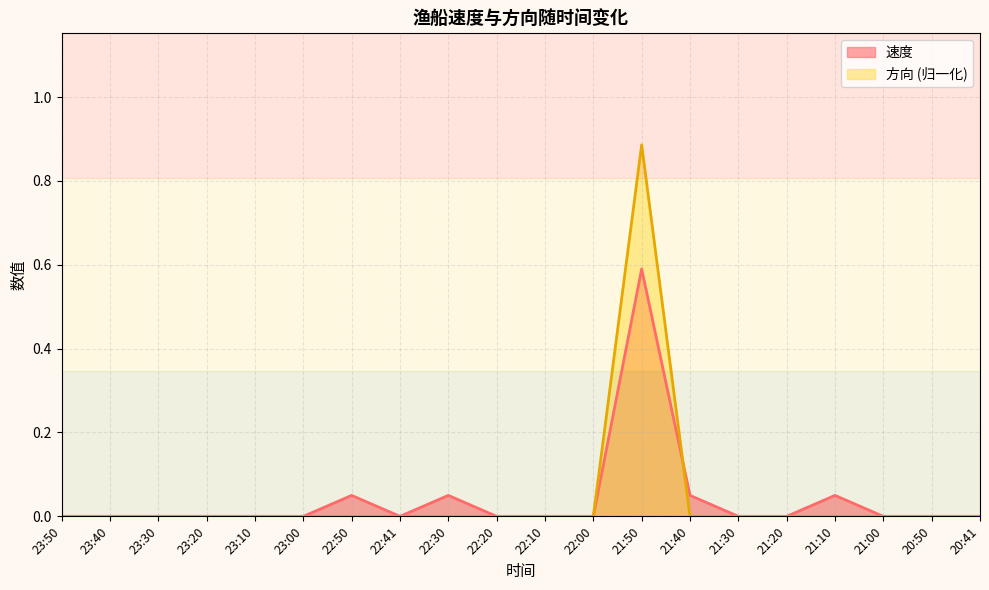

Reading right to left, what are all the values shown in this chart?

速度: 20:41=0.0	20:50=0.0	21:00=0.0	21:10=0.1	21:20=0.0	21:30=0.0	21:40=0.1	21:50=0.6	22:00=0.0	22:10=0.0	22:20=0.0	22:30=0.1	22:41=0.0	22:50=0.1	23:00=0.0	23:10=0.0	23:20=0.0	23:30=0.0	23:40=0.0	23:50=0.0
方向: 20:41=0.0	20:50=0.0	21:00=0.0	21:10=0.0	21:20=0.0	21:30=0.0	21:40=0.0	21:50=0.9	22:00=0.0	22:10=0.0	22:20=0.0	22:30=0.0	22:41=0.0	22:50=0.0	23:00=0.0	23:10=0.0	23:20=0.0	23:30=0.0	23:40=0.0	23:50=0.0